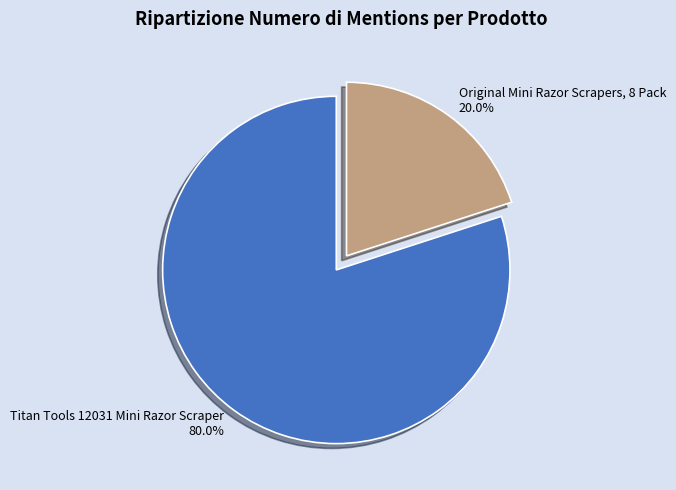

To the nearest percent, what is the combined percentage of Titan Tools 12031 Mini Razor Scraper and Original Mini Razor Scrapers, 8 Pack?

100%